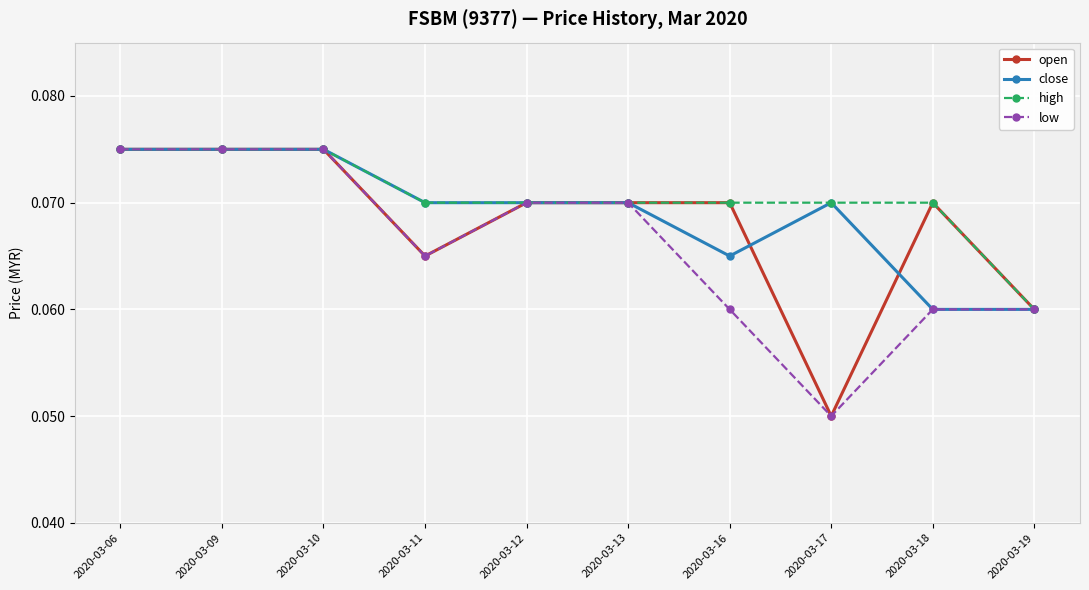

At which label does high reach its minimum?

2020-03-19